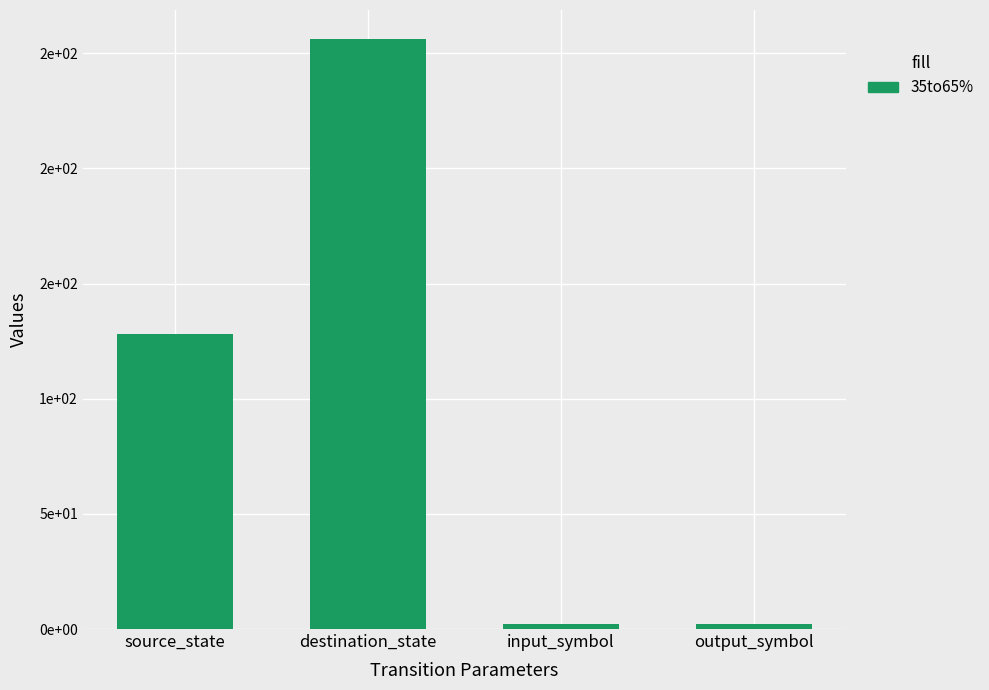

What is the label of the 2nd bar from the left?

destination_state